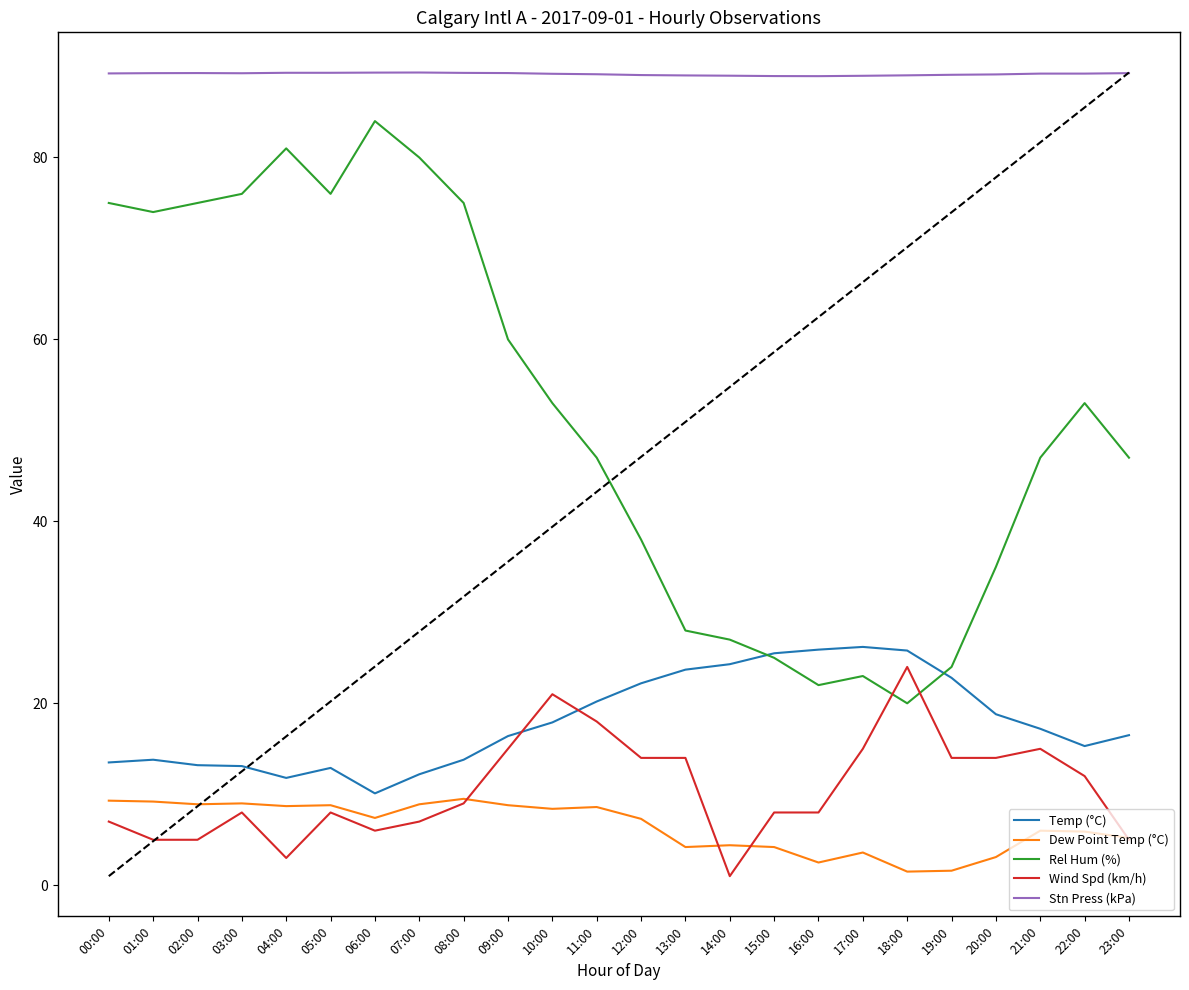

What is the difference between the Dew Point Temp (°C) values at 21:00 and 00:00?

3.3